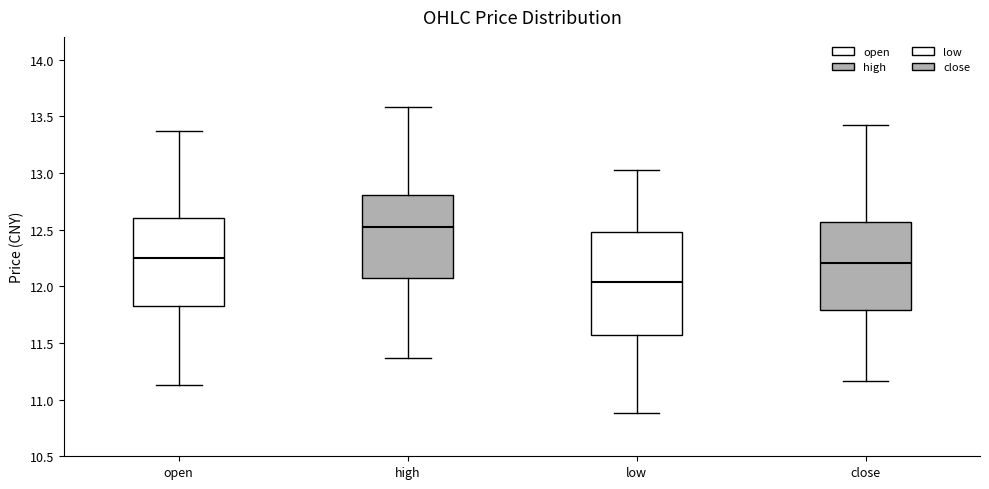

Which box has the highest median line?

high